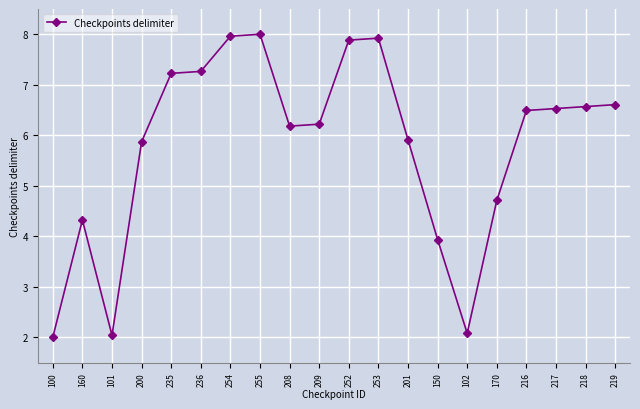

At which label is the value closest to 5?

170